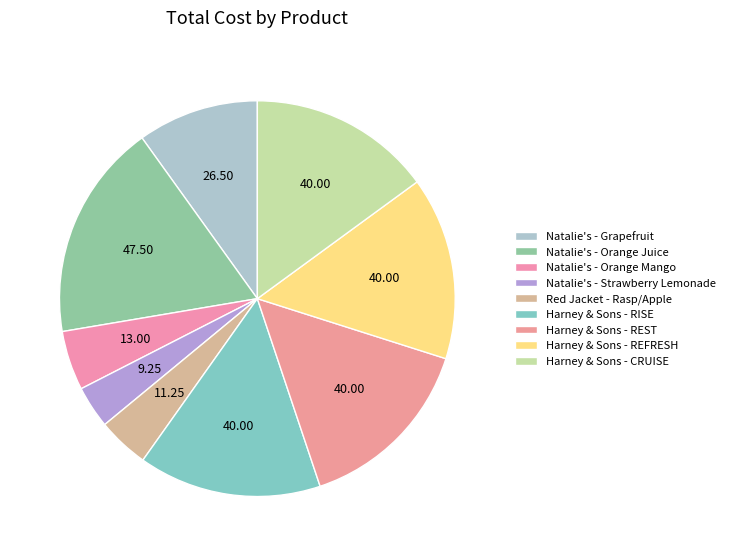

Which has a higher value, Natalie's - Strawberry Lemonade or Red Jacket - Rasp/Apple?

Red Jacket - Rasp/Apple